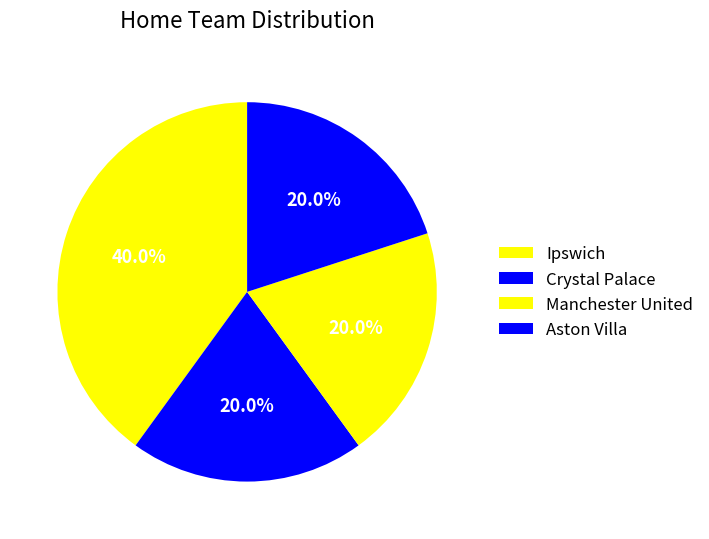

To the nearest percent, what percentage of the pie is Manchester United?

20%